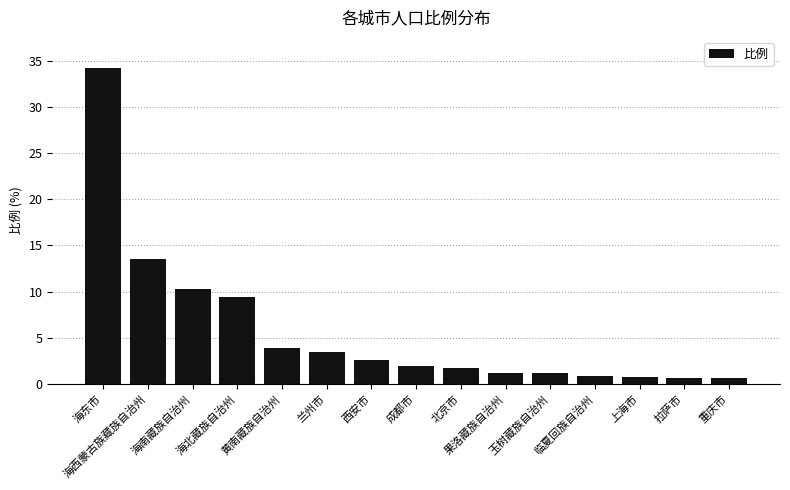

At which category does the chart reach its peak across all series?

海东市